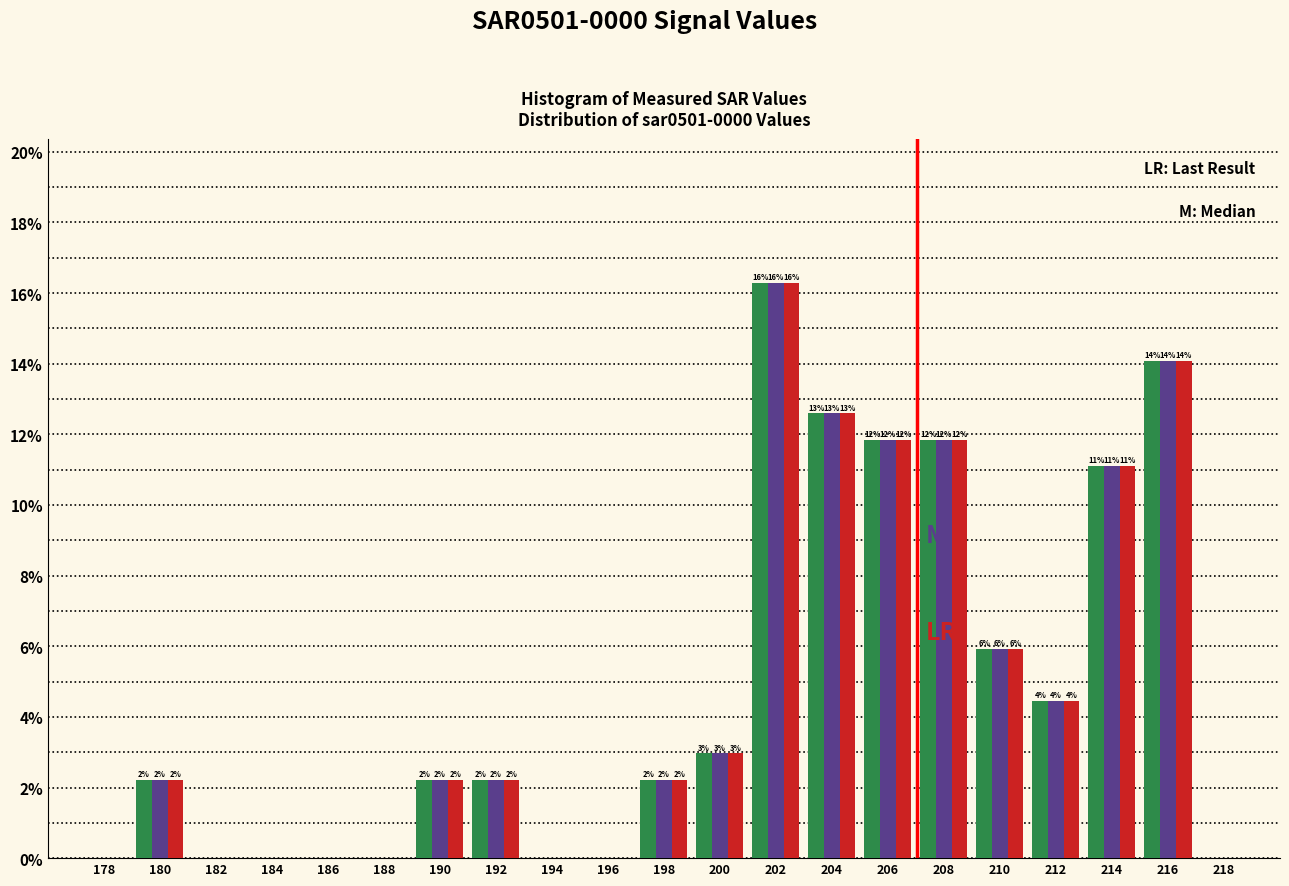

Are the bars horizontal?

No